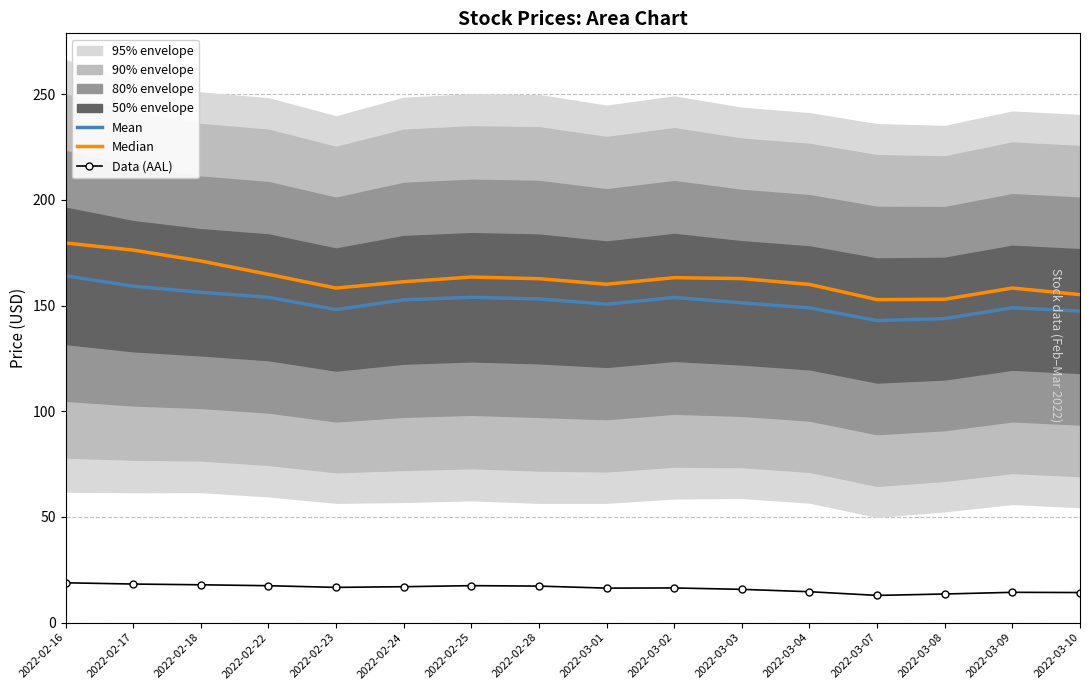

List the labels in order of Data (AAL) value, largest first.

2022-02-16, 2022-02-17, 2022-02-18, 2022-02-25, 2022-02-22, 2022-02-28, 2022-02-24, 2022-02-23, 2022-03-02, 2022-03-01, 2022-03-03, 2022-03-04, 2022-03-09, 2022-03-10, 2022-03-08, 2022-03-07